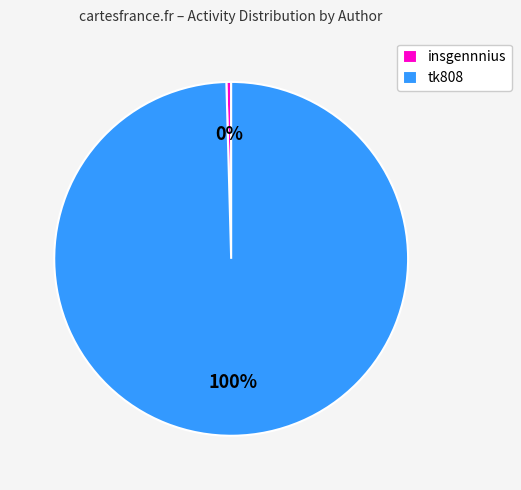

Is the sum of tk808 and insgennnius greater than half?

Yes